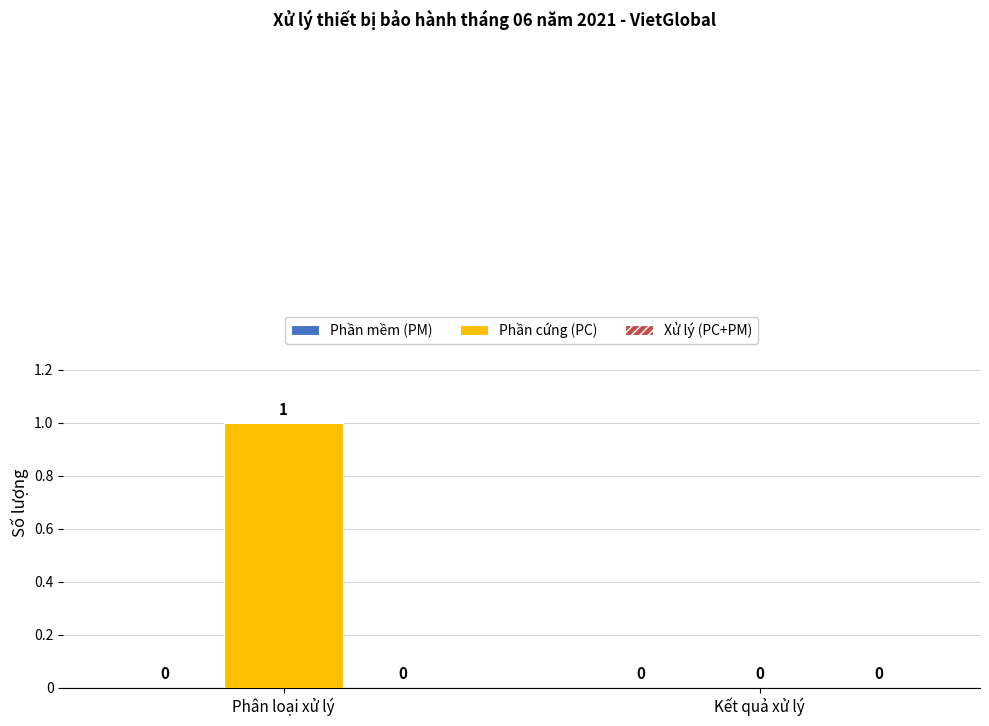

Between Kết quả xử lý and Phân loại xử lý, which is larger?

Phân loại xử lý